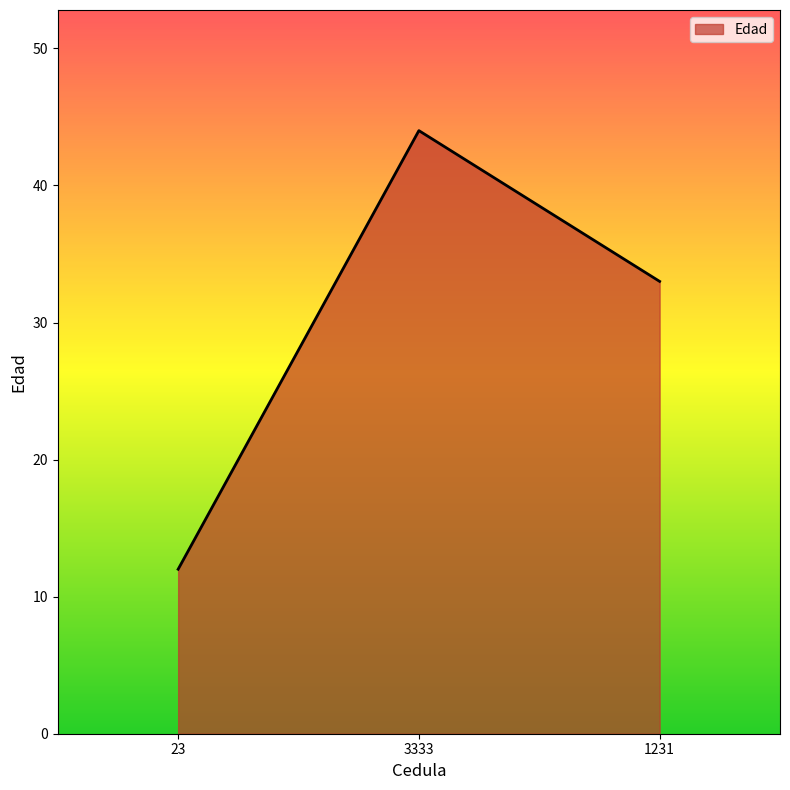

Count the number of data series in this chart.

1